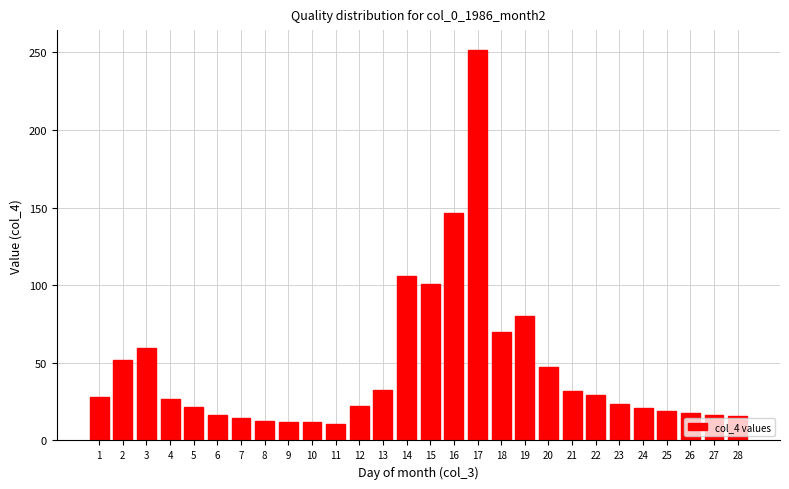

What is the greatest value displayed?

251.7